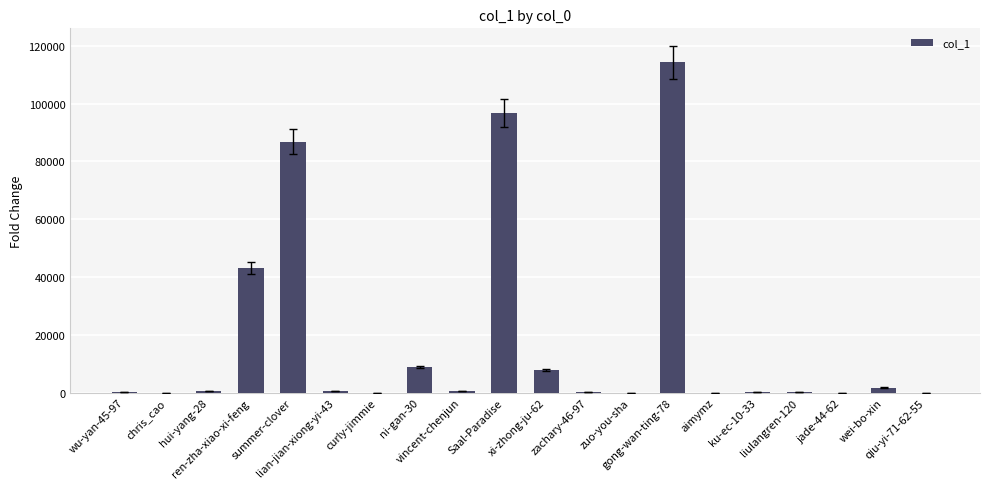

What is the greatest value displayed?

114300